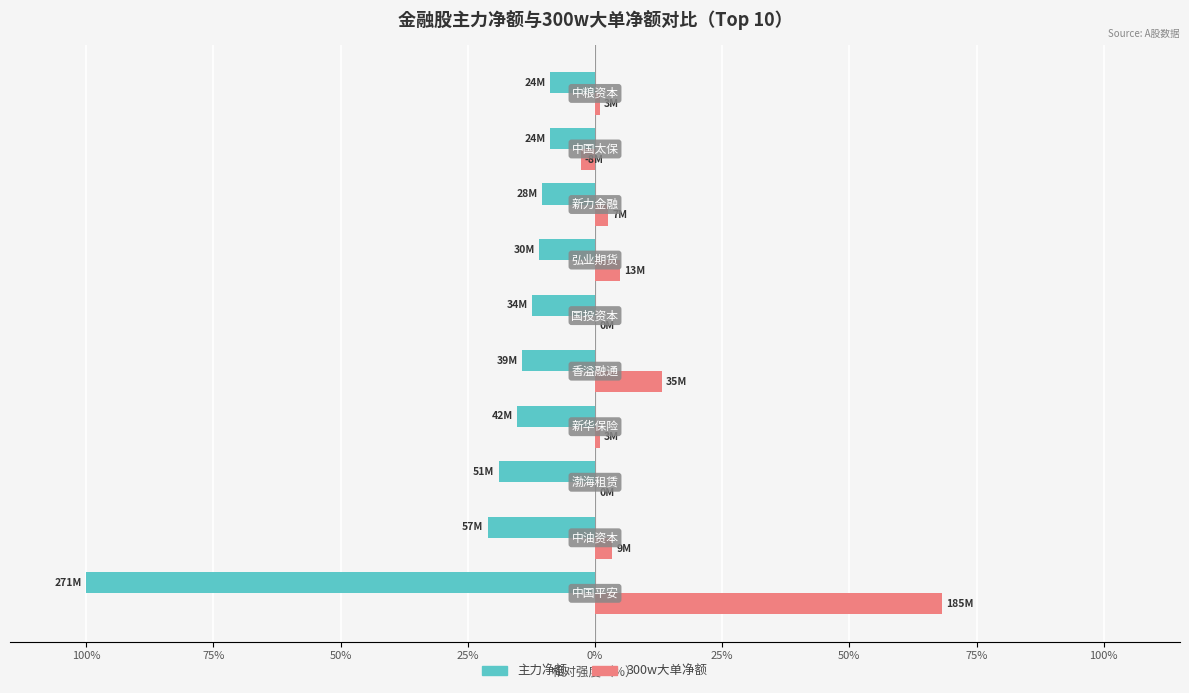

What are all the series names shown in the legend?

主力净额, 300w大单净额